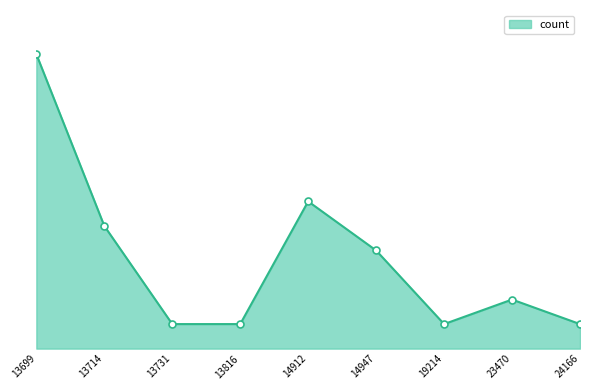

Does the chart have visible grid lines?

No